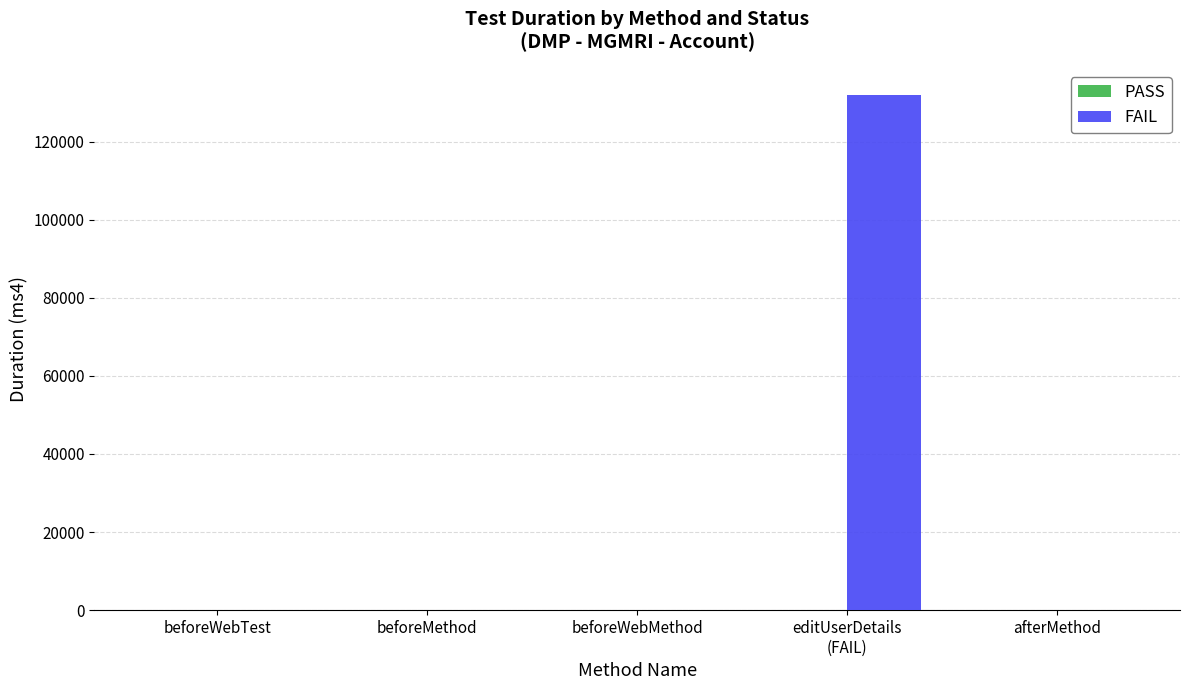

What is the greatest value displayed?

132063